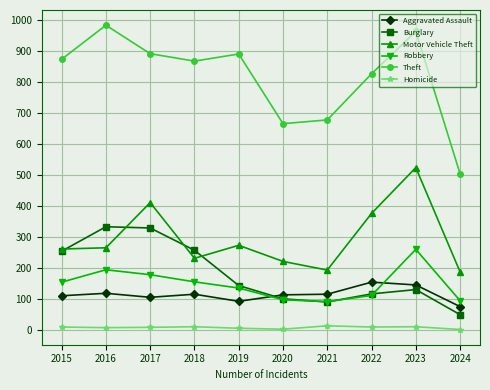

At how many categories does at least one series exceed 721?

7